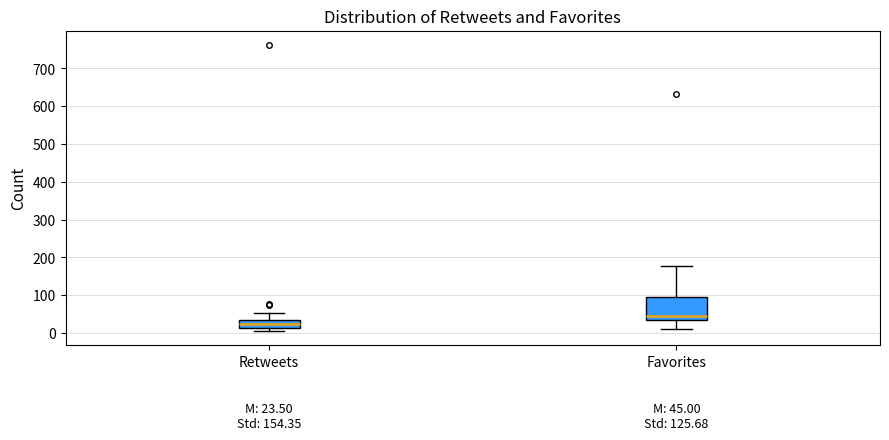

Which box has the lowest median line?

Retweets